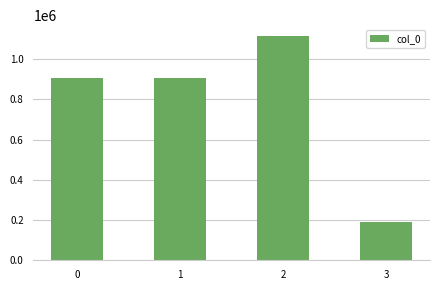

What is the value of the 2nd bar from the left?

904533